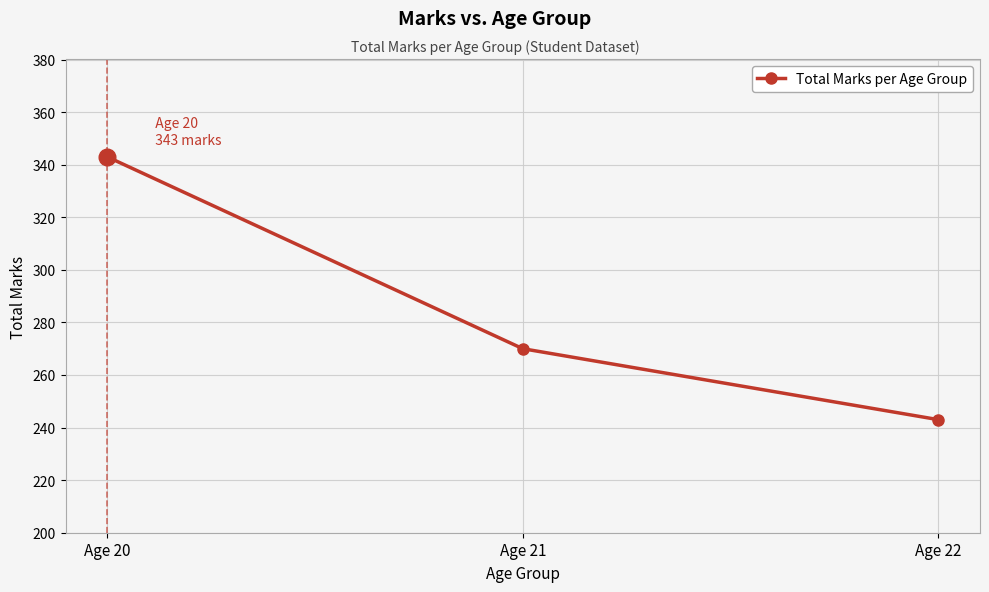

Count the number of categories in the chart.

3